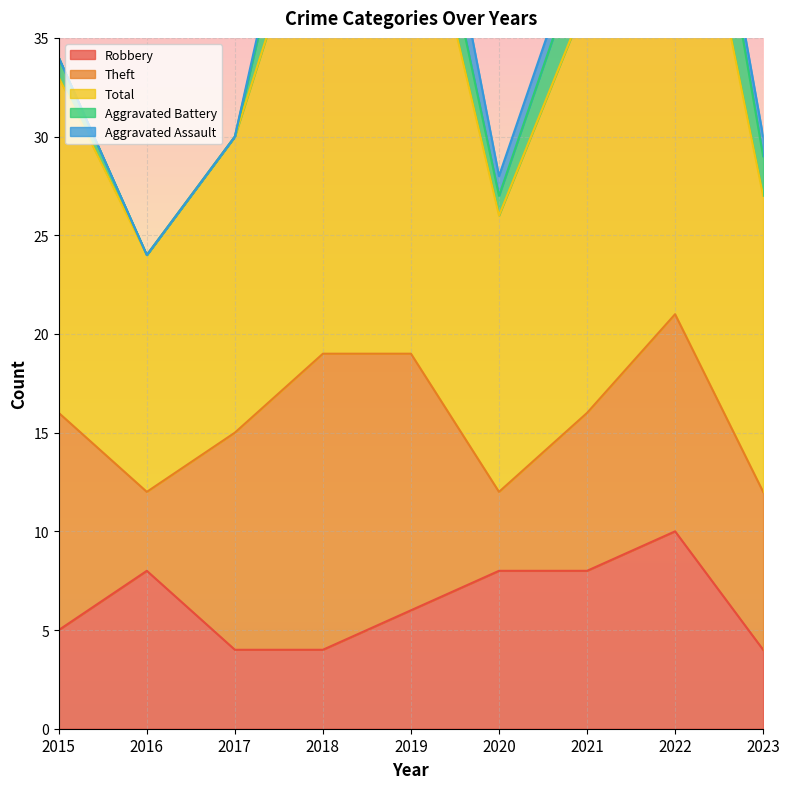

Is it true that Theft equals 6 at 2016?

False